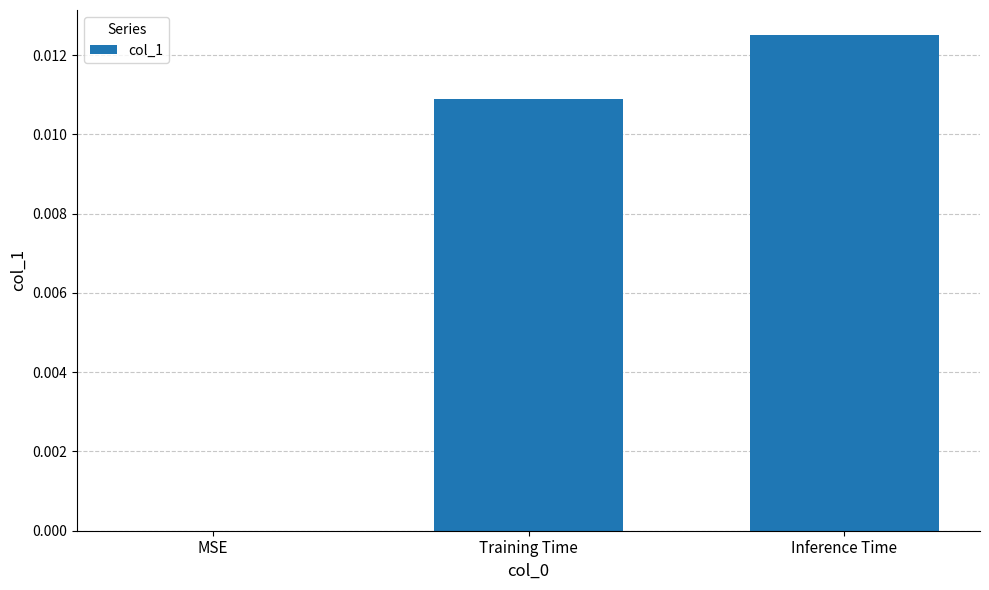

Between Inference Time and Training Time, which is larger?

Inference Time